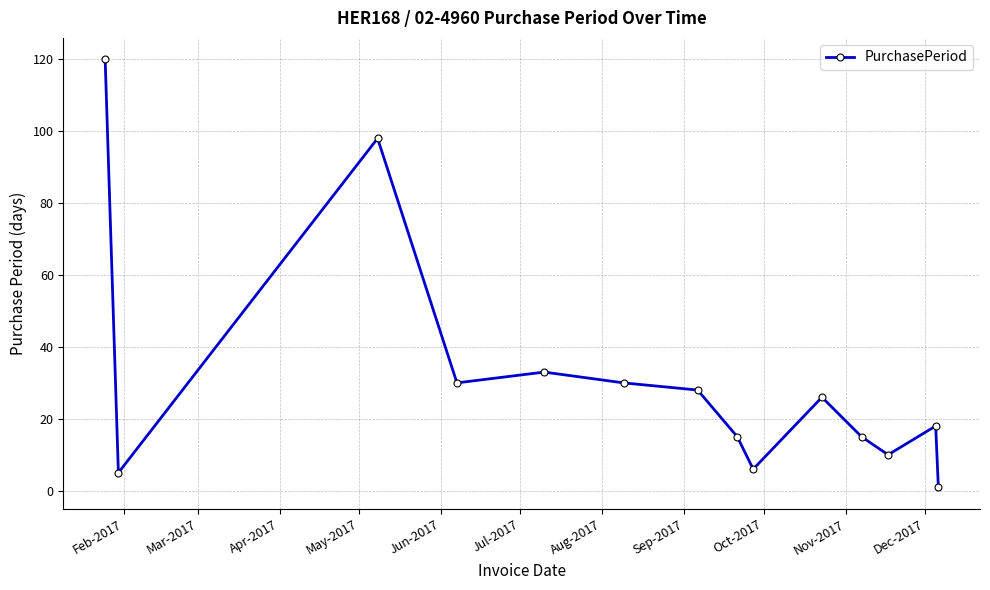

What is the difference between the second highest and second lowest values?

93